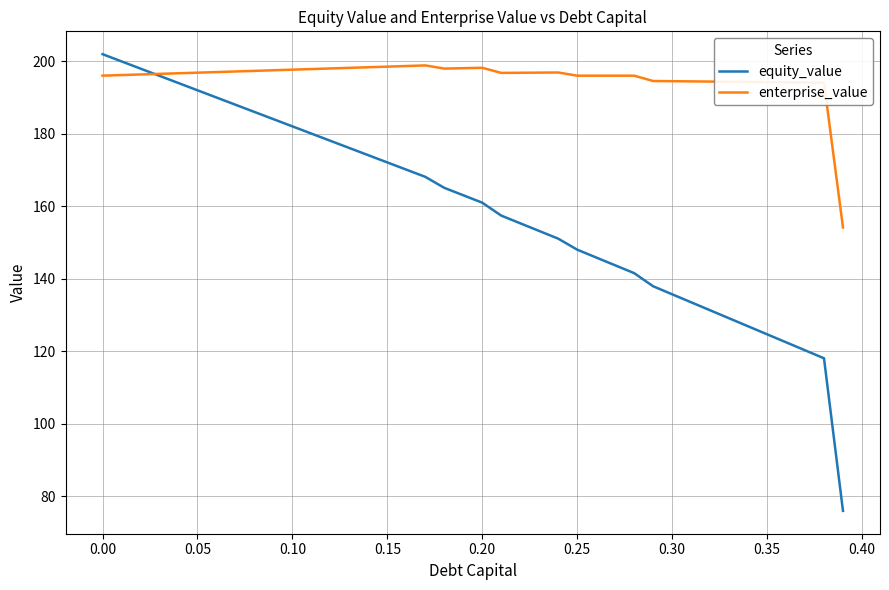

What is the difference between the second highest and minimum values in the enterprise_value series?

44.6